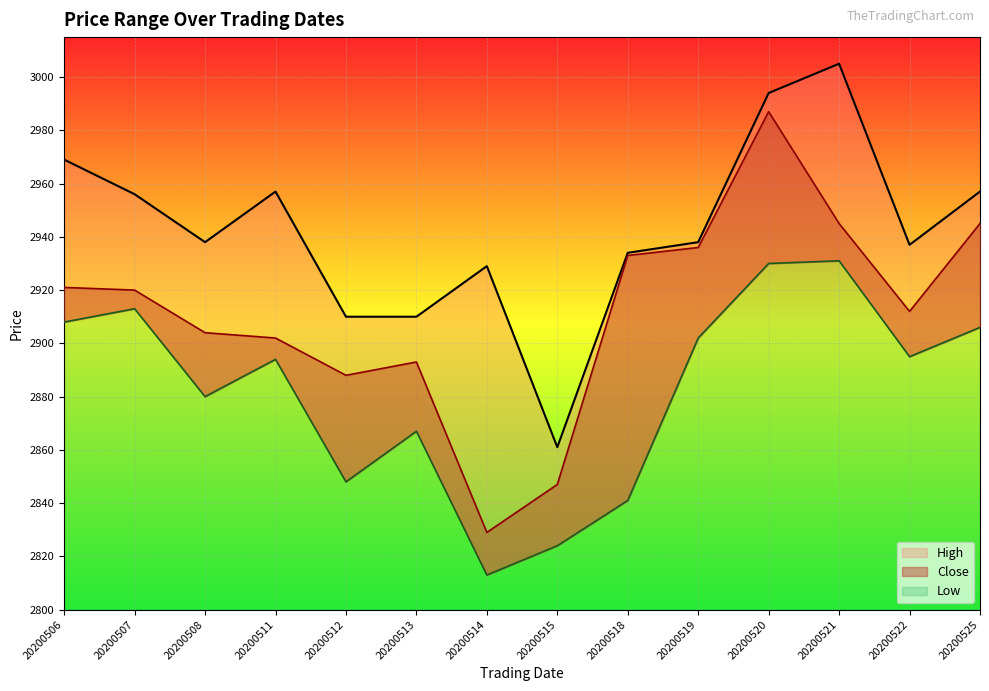

True or false: Close has more than 0 interior local peaks.

True